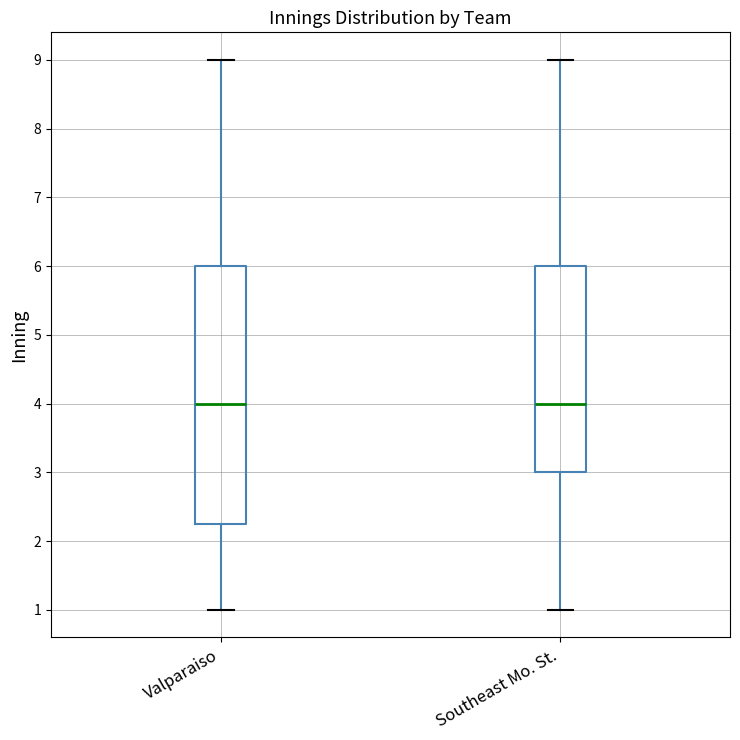

Reading left to right, transcribe this box plot: for each box, give where its median line is, the range the box spans, and where its two whiskers end, as read against the y-axis. The values are not printed on the chart, so give them approximately, as read against the axis.

Valparaiso: median 4.0, box 2.3 to 6.0, whiskers 1.0 to 9.0
Southeast Mo. St.: median 4.0, box 3.0 to 6.0, whiskers 1.0 to 9.0